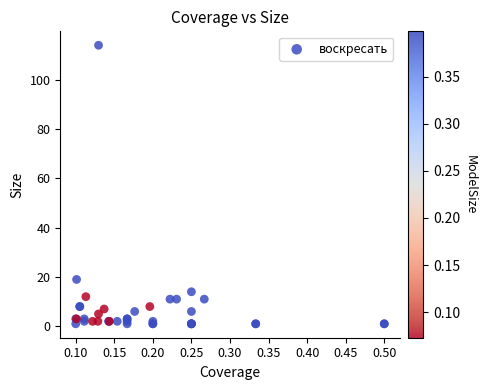

What Y value in the scatter plot is closest to 57?

19